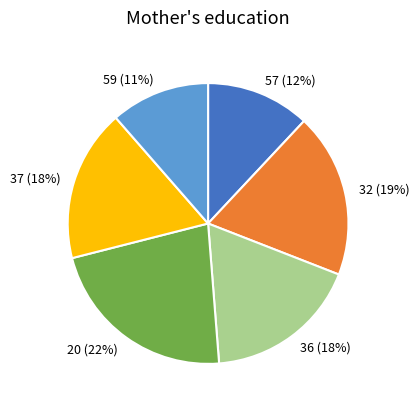

The 20 slice represents 17% of the pie. True or false?

False